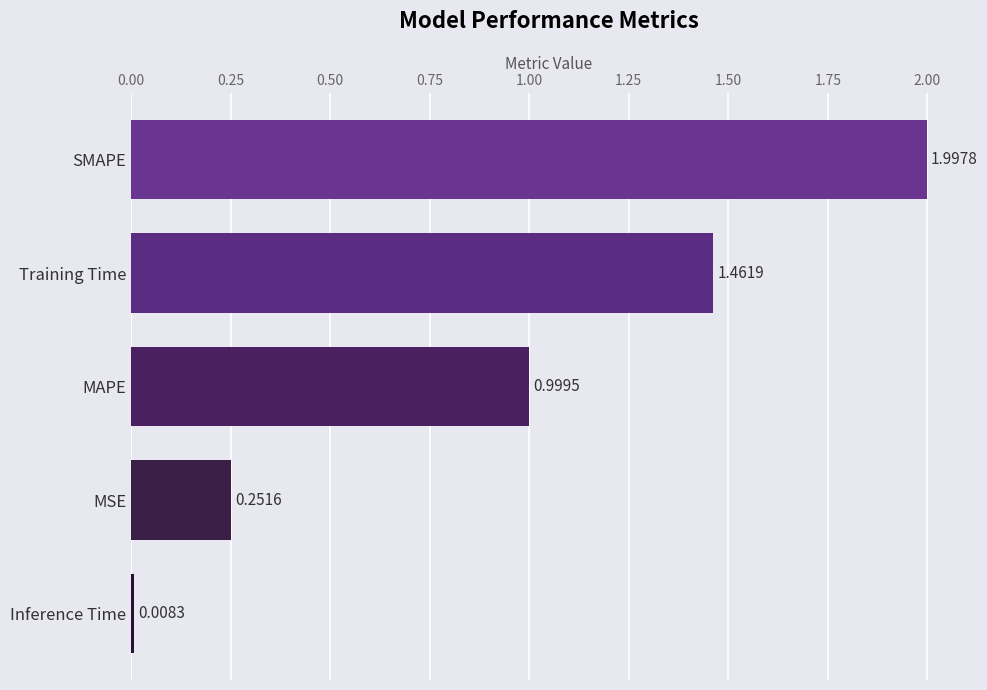

Which category has the highest value across all series?

SMAPE